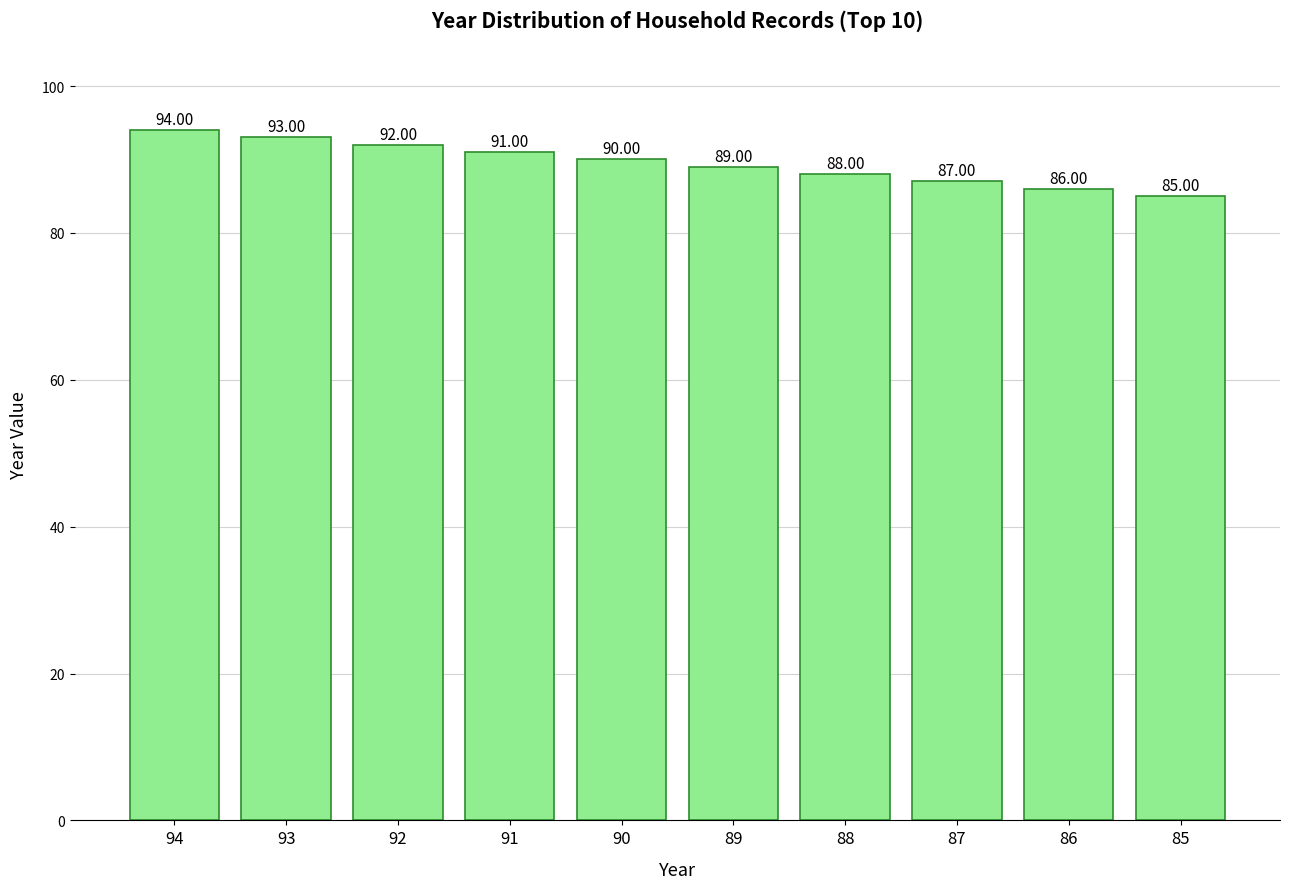

What value does the data have at 90?

90